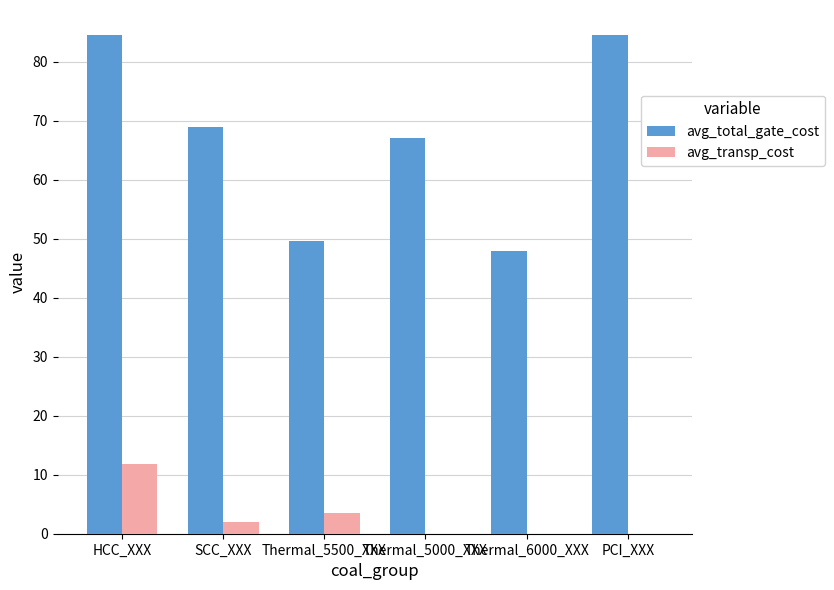

Which series has the largest total across all categories?

avg_total_gate_cost